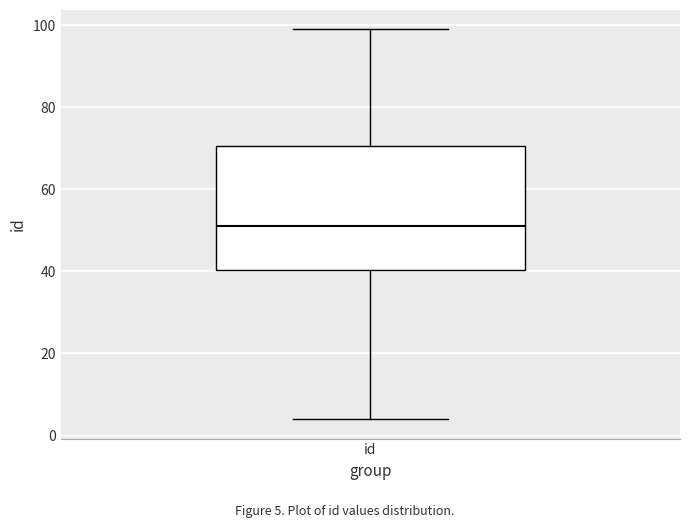

Where does the lower whisker of the box for id end on the y-axis? The values are not printed on the chart, so give them approximately, as read against the axis.

4